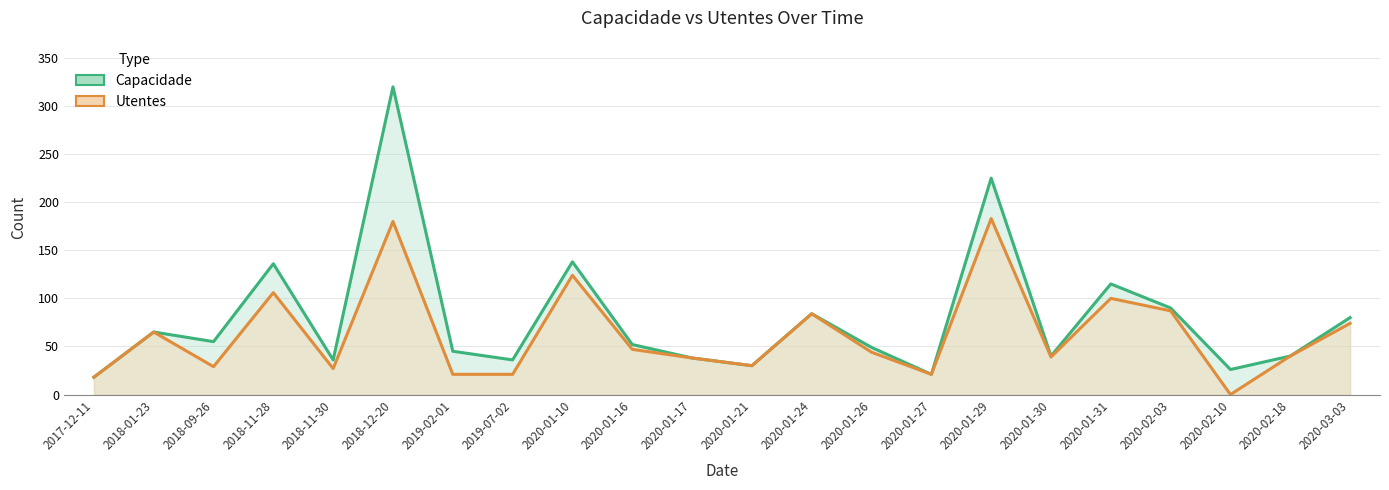

List the series in order of their overall mean, lowest first.

Utentes, Capacidade